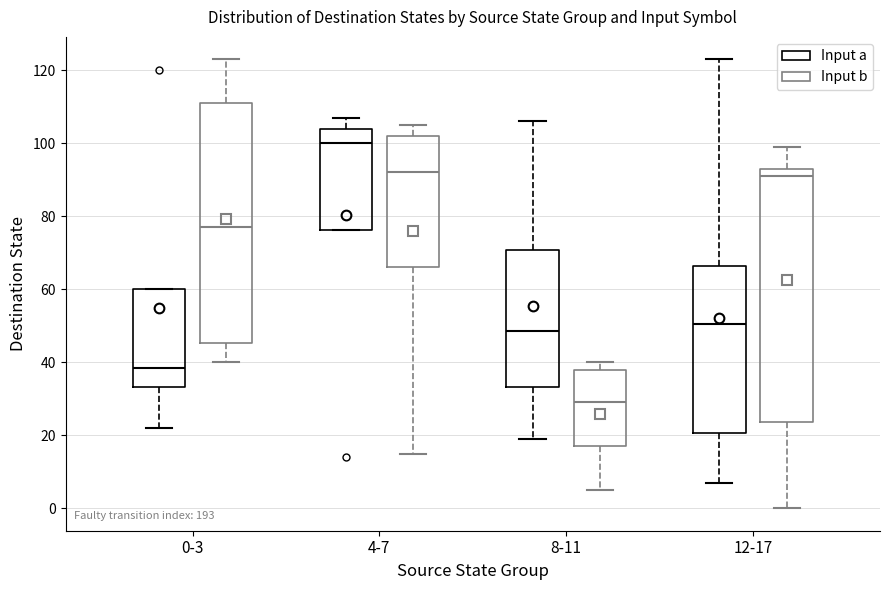

Reading left to right, transcribe this box plot: for each box, give where its median line is, the range the box spans, and where its two whiskers end, as read against the y-axis. The values are not printed on the chart, so give them approximately, as read against the axis.

0-3 (Input a): median 38, box 34 to 60, whiskers 22 to 60
0-3 (Input b): median 78, box 46 to 112, whiskers 40 to 124
4-7 (Input a): median 100, box 76 to 104, whiskers 76 to 108
4-7 (Input b): median 92, box 66 to 102, whiskers 16 to 106
8-11 (Input a): median 48, box 34 to 70, whiskers 20 to 106
8-11 (Input b): median 30, box 18 to 38, whiskers 6 to 40
12-17 (Input a): median 50, box 20 to 66, whiskers 8 to 124
12-17 (Input b): median 92, box 24 to 94, whiskers 0 to 100